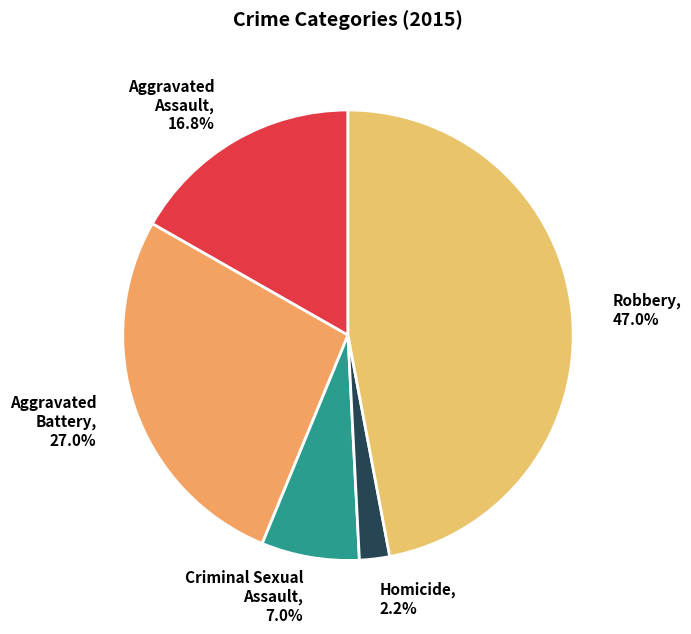

How many slices are in this pie chart?

5